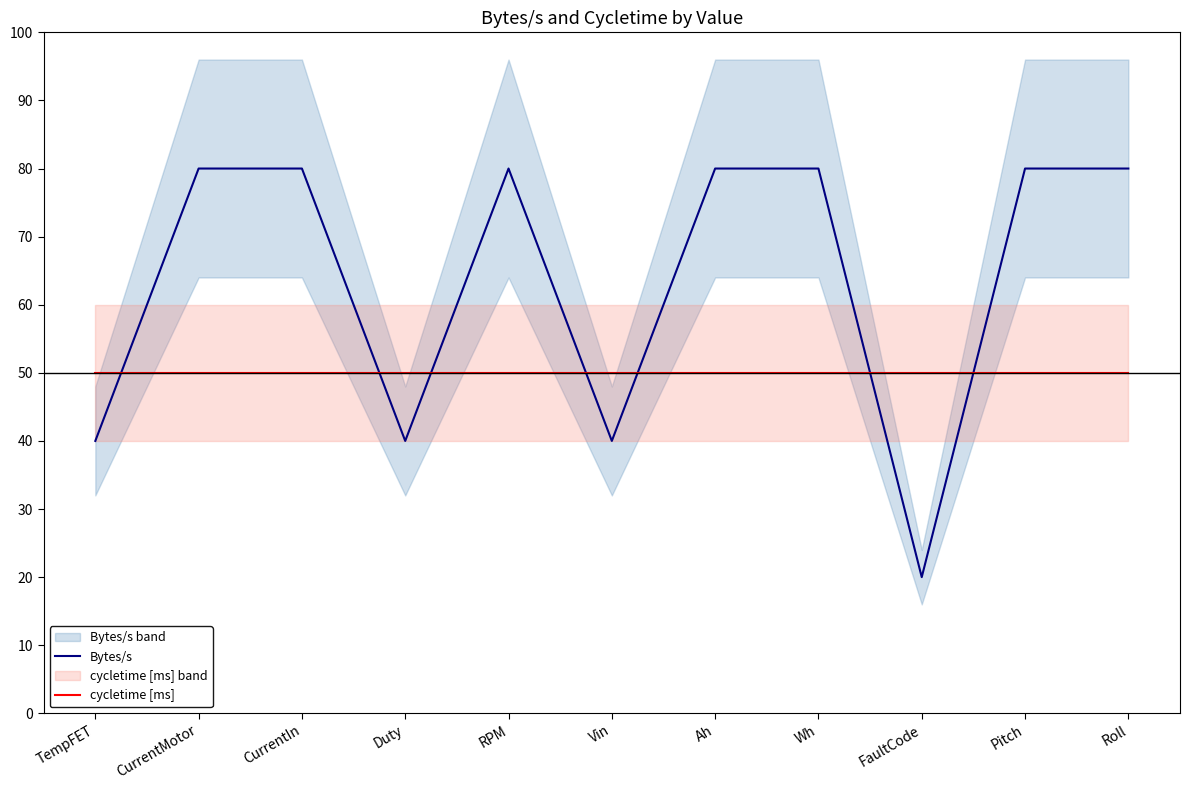

Count the number of categories in the chart.

11